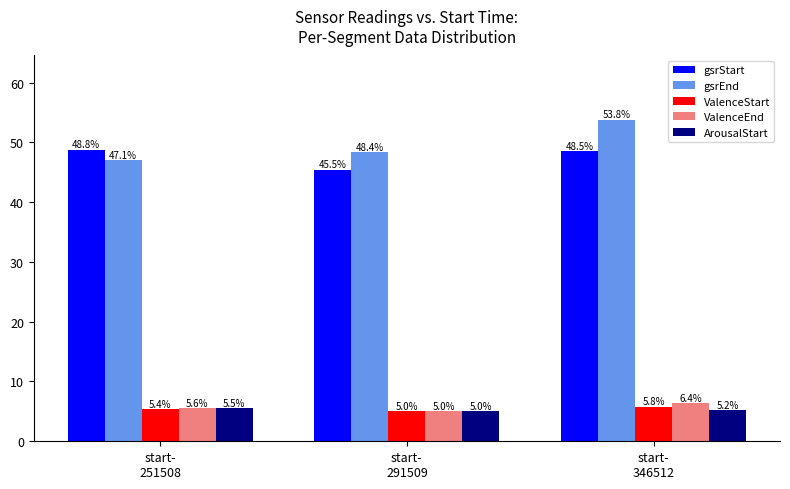

List the series in order of their peak value, highest first.

gsrEnd, gsrStart, ValenceEnd, ValenceStart, ArousalStart